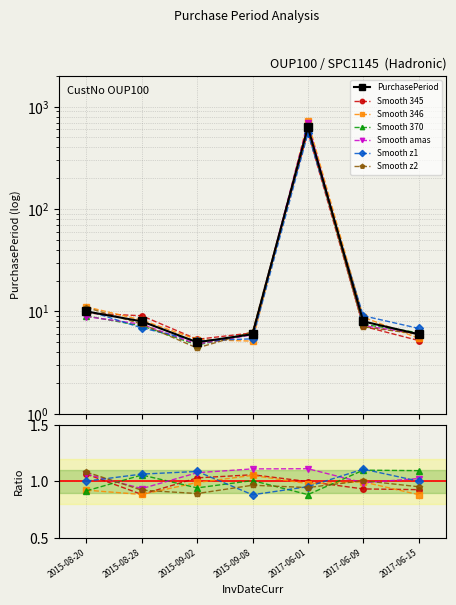

What position from the right is 2015-09-08?

4